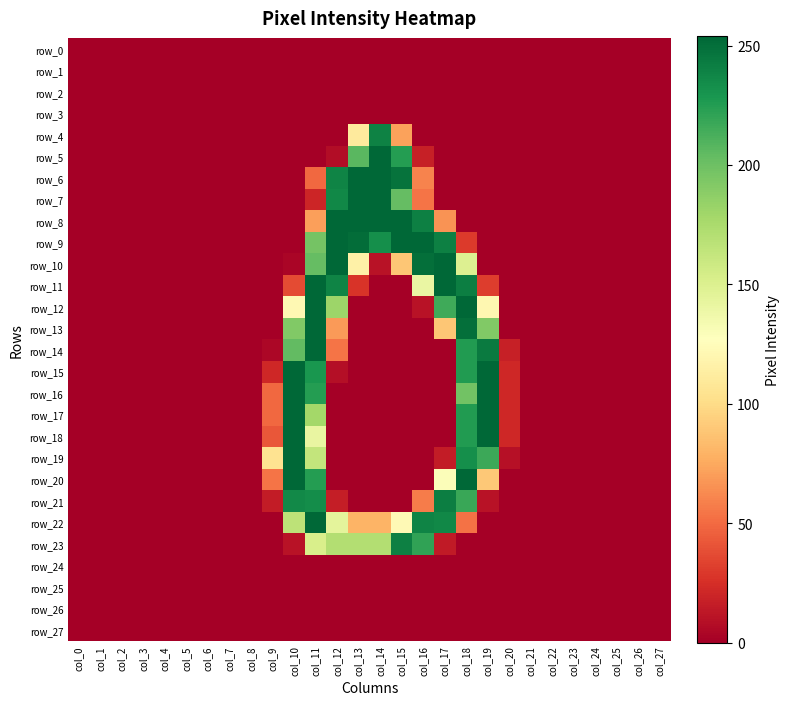

What is the maximum value shown in the chart?

254